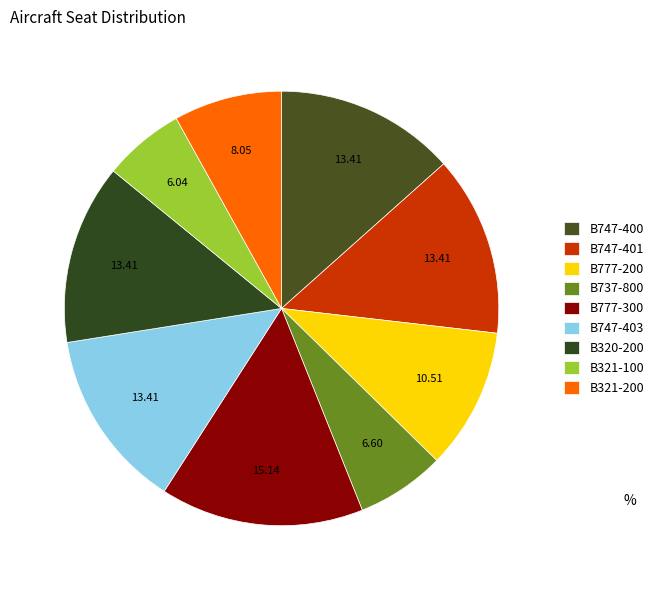

Which slice is the smallest?

B321-100